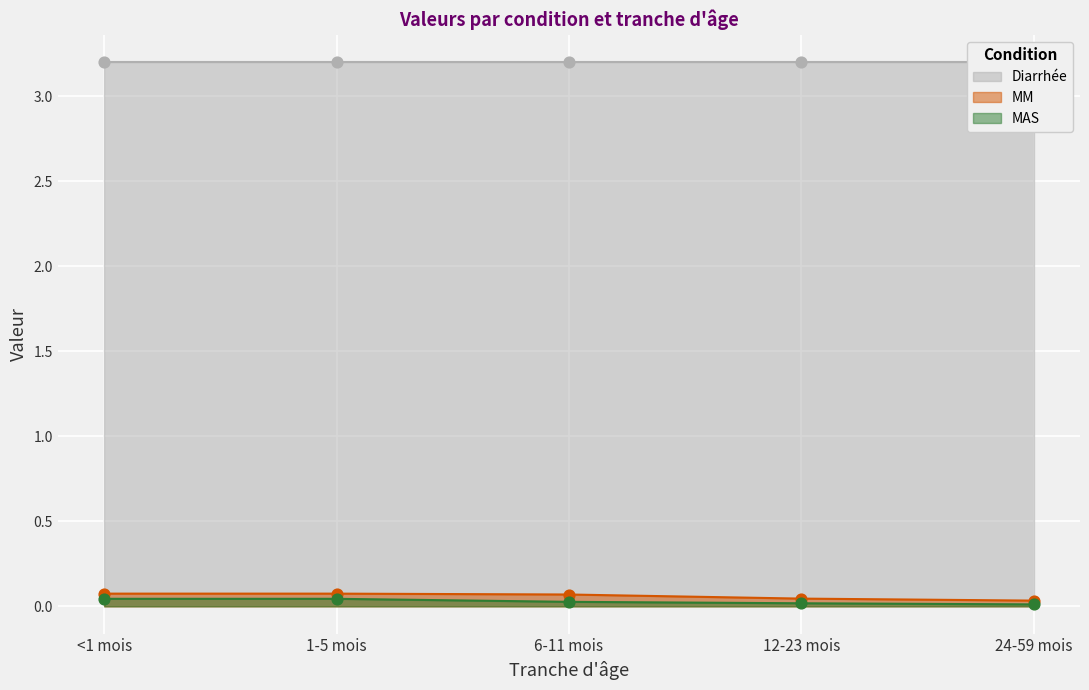

The value of MM at <1 mois is 0.1. True or false?

True